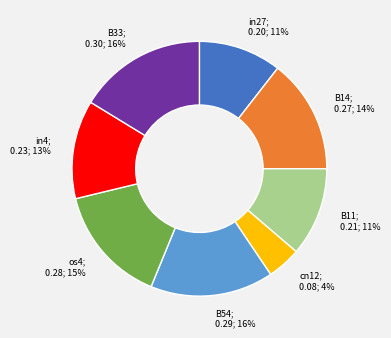

Is the sum of in27 and B11 greater than half?

No